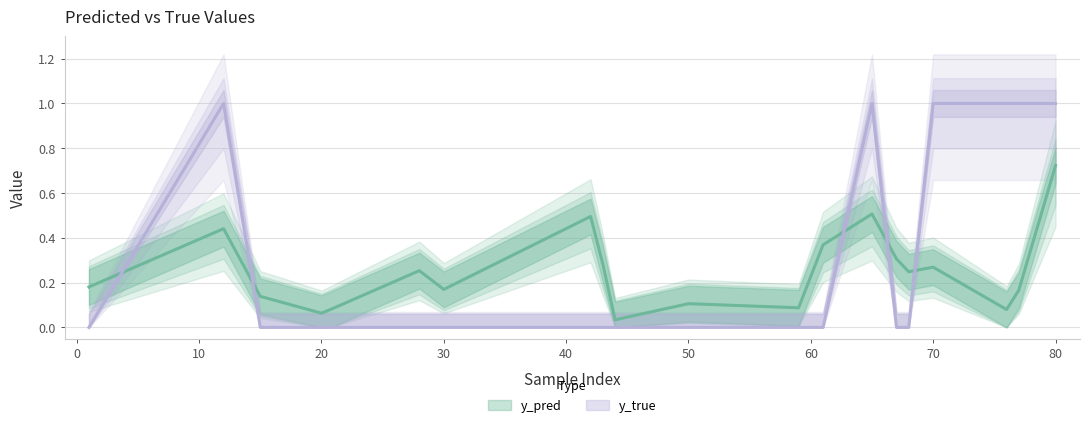

The value of y_pred at 76 is 0.1. True or false?

False